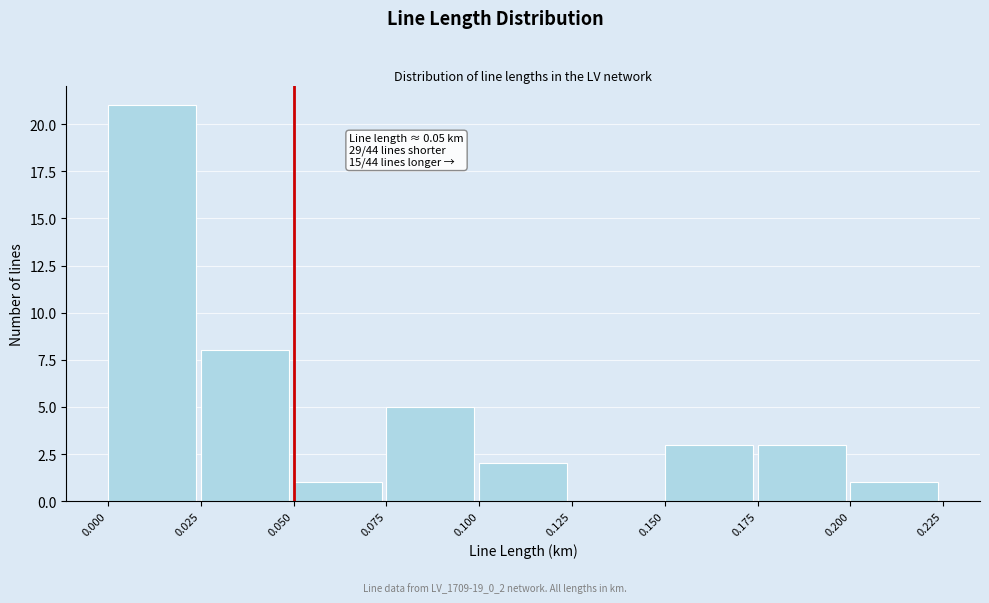

Over which range of the x-axis is the bar tallest?

0.000 to 0.025